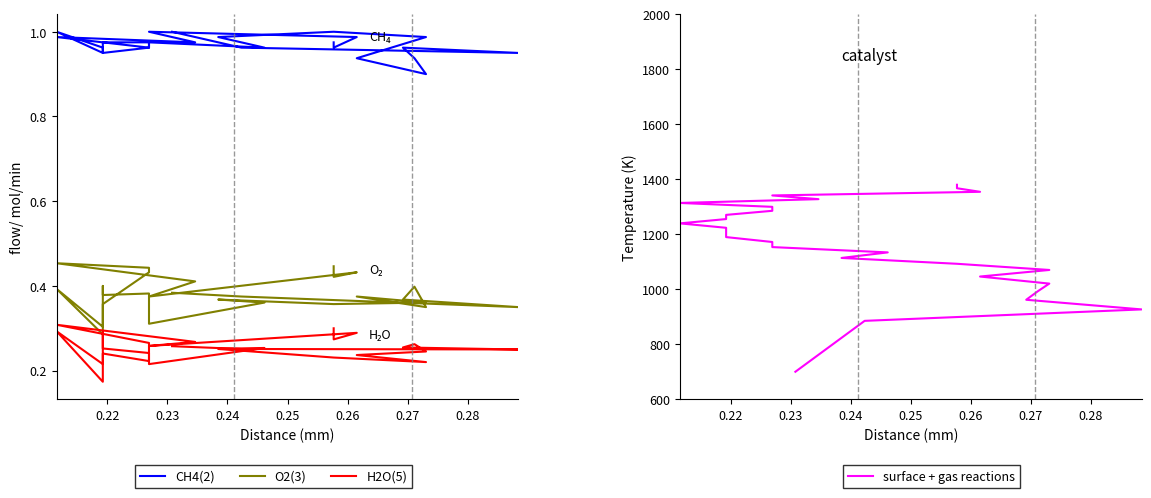

Which series has the largest total across all categories?

surface + gas reactions